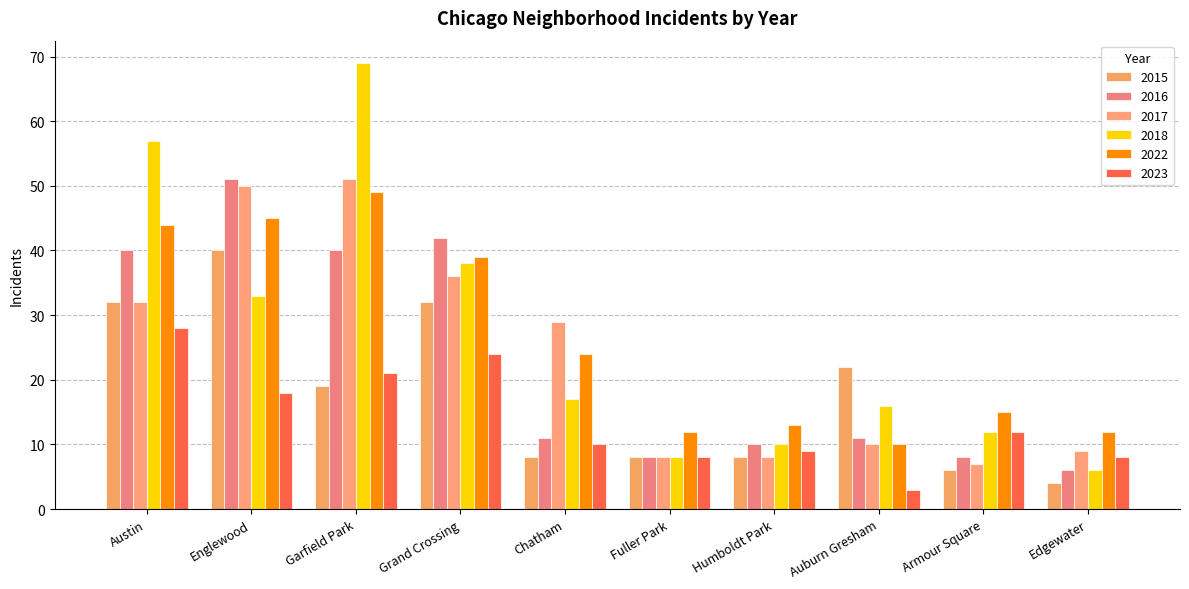

How many bars are there in total?

60